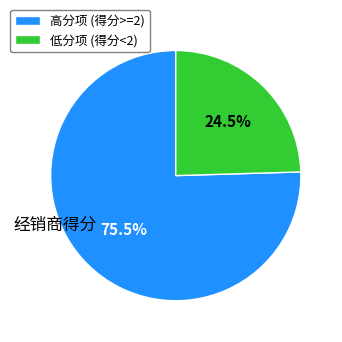

What portion of the pie excludes 高分项 (得分>=2)?

24.5%